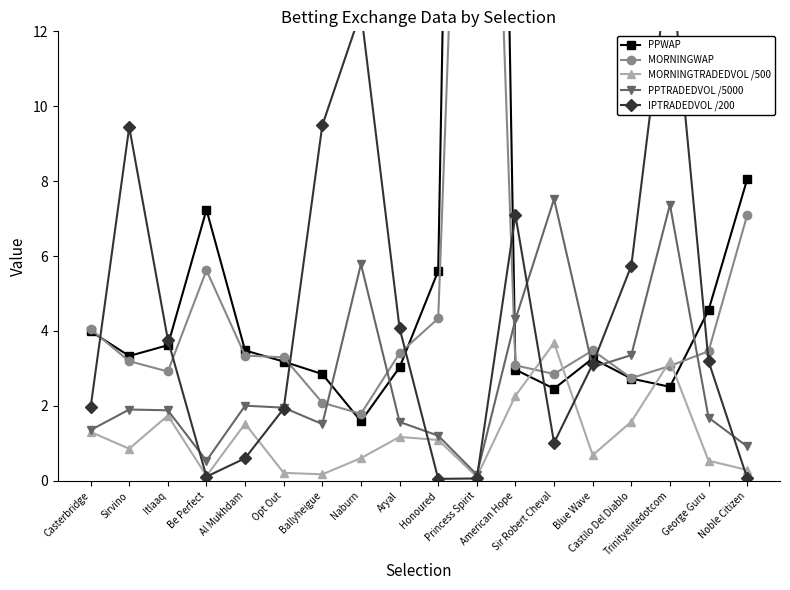

At which category does the chart reach its minimum across all series?

Honoured